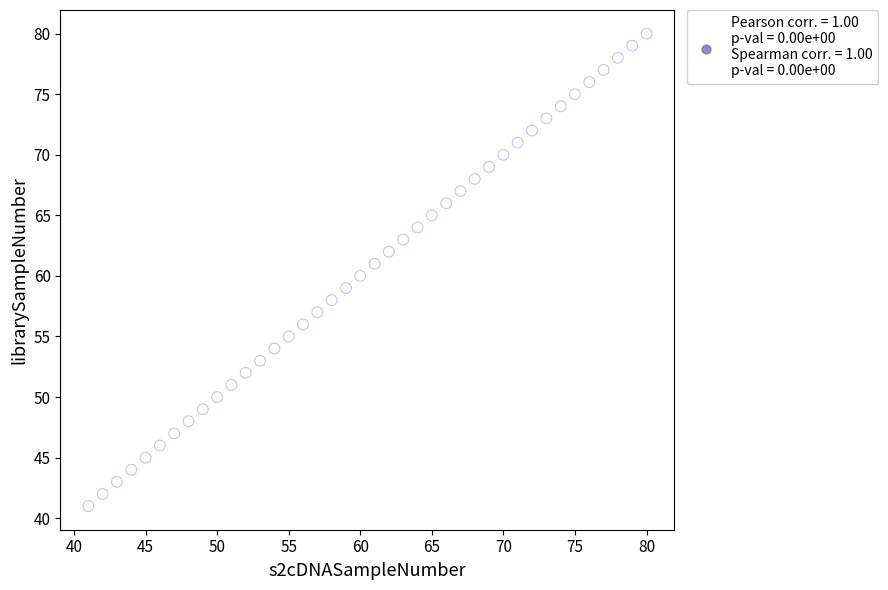

What is the range of X values (max minus min)?

39